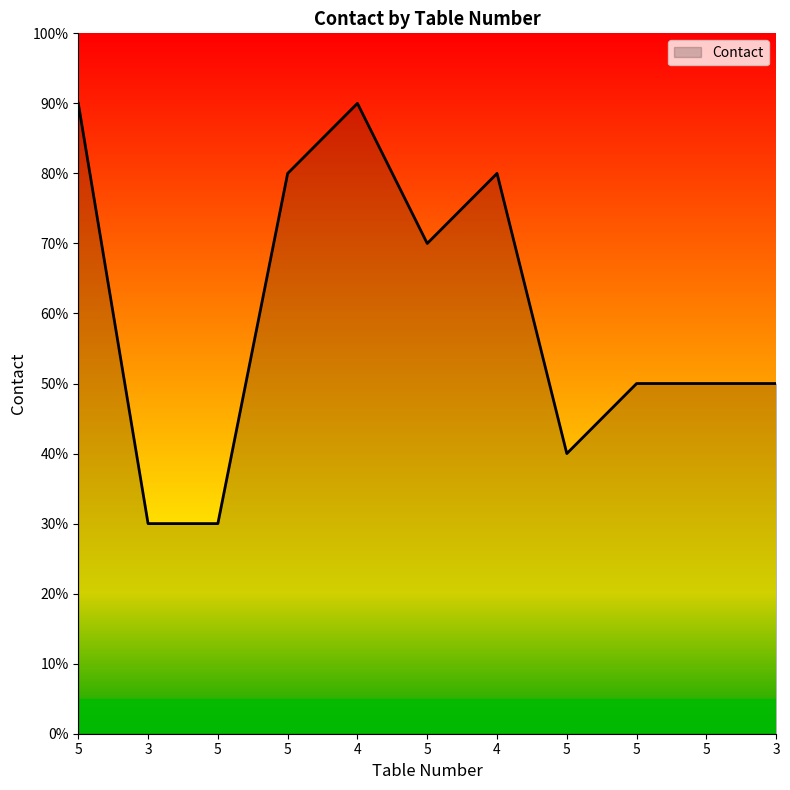

What is the label of the 2nd point from the left?

3